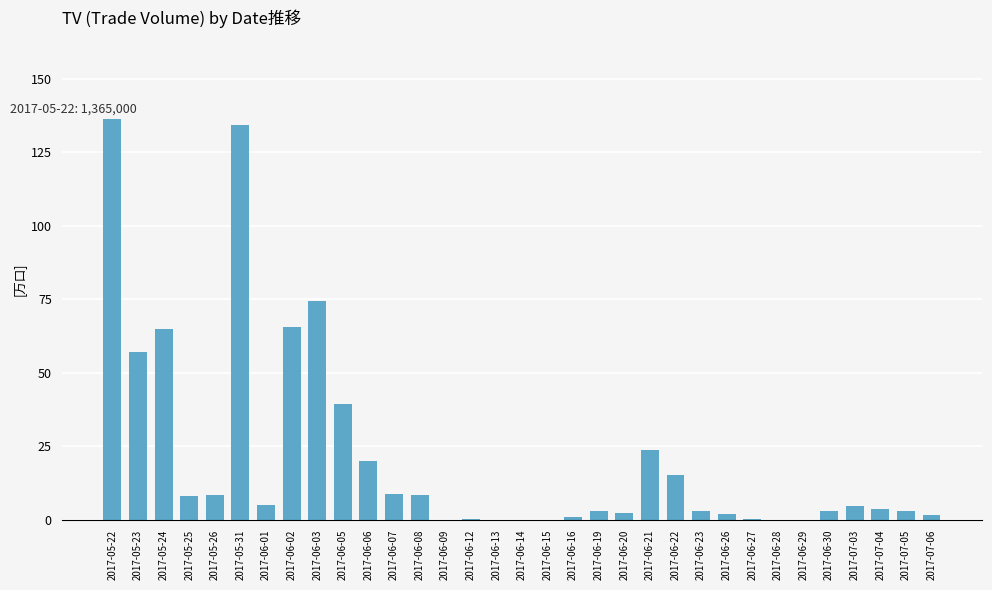

True or false: the data shows 14.5 at 2017-06-07.

False